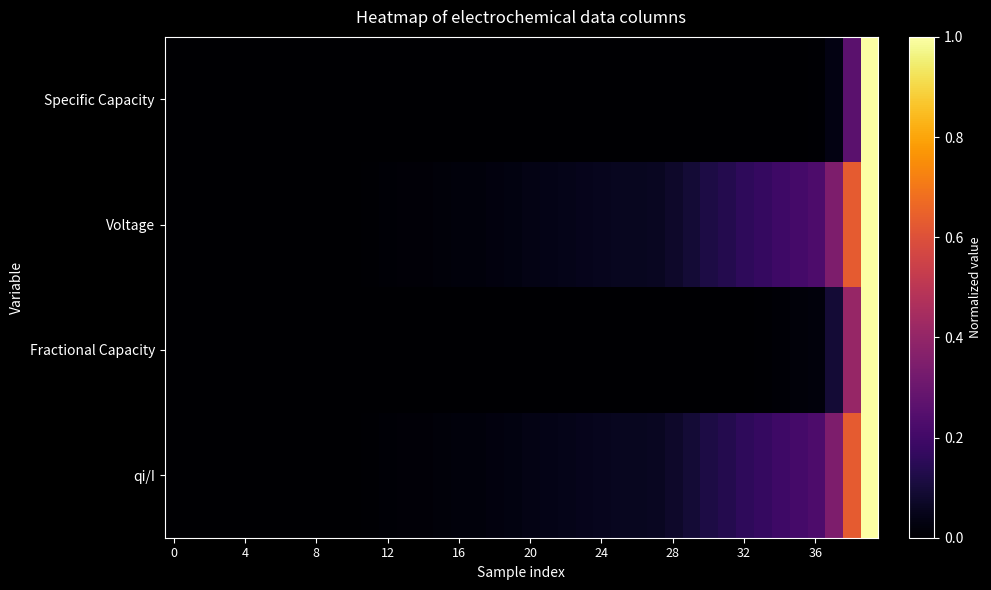

Reading left to right, extract all data points from this chart.

Specific Capacity: 0.0	0.0	0.0	0.0	0.0	0.0	0.0	0.0	0.0	0.0	0.0	0.0	0.0	0.0	0.0	0.0	0.0	0.0	0.0	0.0	0.0	0.0	0.0	0.0	0.0	0.0	0.0	0.0	0.0	0.0	0.0	0.0	0.0	0.0	0.0	0.0	0.0	0.0	0.3	1.0
Voltage: 0.0	0.0	0.0	0.0	0.0	0.0	0.0	0.0	0.0	0.0	0.0	0.0	0.0	0.0	0.0	0.0	0.0	0.0	0.0	0.0	0.0	0.0	0.0	0.0	0.1	0.1	0.1	0.1	0.1	0.1	0.1	0.1	0.2	0.2	0.2	0.2	0.2	0.3	0.6	1.0
Fractional Capacity: 0.0	0.0	0.0	0.0	0.0	0.0	0.0	0.0	0.0	0.0	0.0	0.0	0.0	0.0	0.0	0.0	0.0	0.0	0.0	0.0	0.0	0.0	0.0	0.0	0.0	0.0	0.0	0.0	0.0	0.0	0.0	0.0	0.0	0.0	0.0	0.0	0.0	0.1	0.4	1.0
qi/I: 0.0	0.0	0.0	0.0	0.0	0.0	0.0	0.0	0.0	0.0	0.0	0.0	0.0	0.0	0.0	0.0	0.0	0.0	0.0	0.0	0.0	0.0	0.0	0.0	0.1	0.1	0.1	0.1	0.1	0.1	0.1	0.1	0.2	0.2	0.2	0.2	0.2	0.3	0.6	1.0